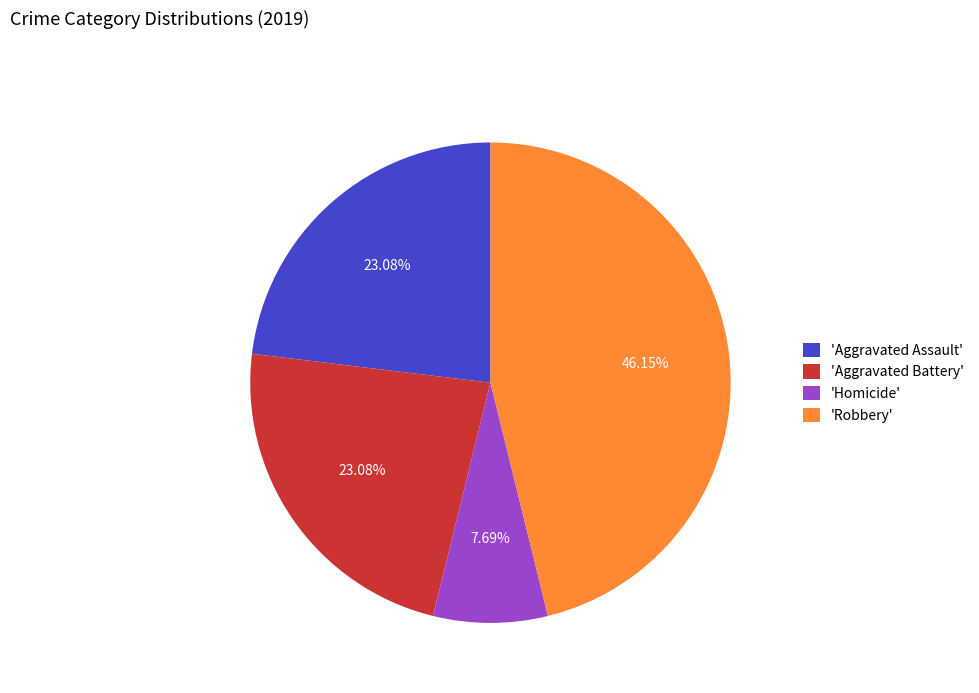

Which category has the smallest portion of the pie?

'Homicide'